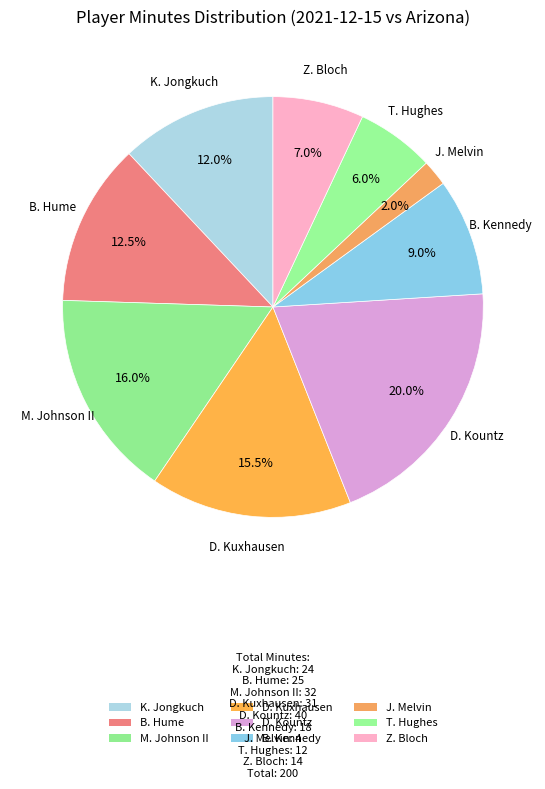

Rank the categories by value from lowest to highest.

J. Melvin, T. Hughes, Z. Bloch, B. Kennedy, K. Jongkuch, B. Hume, D. Kuxhausen, M. Johnson II, D. Kountz